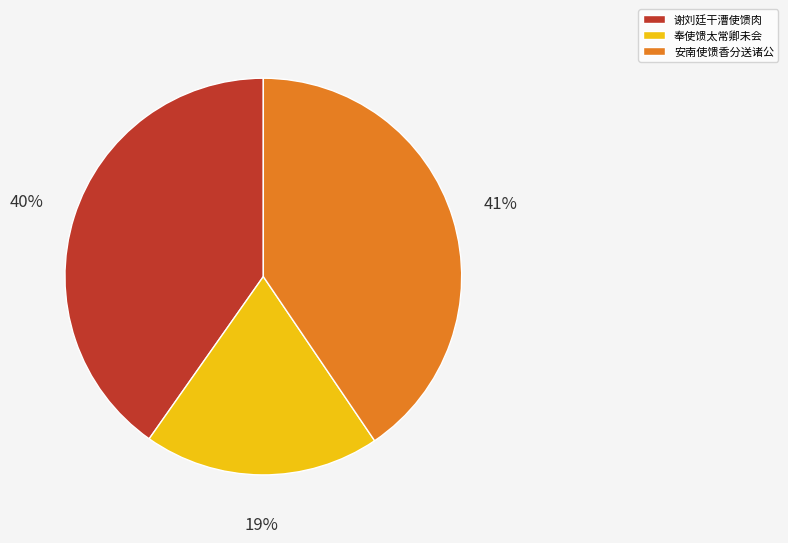

To the nearest percent, what portion does 谢刘廷干漕使馈肉 represent?

40%